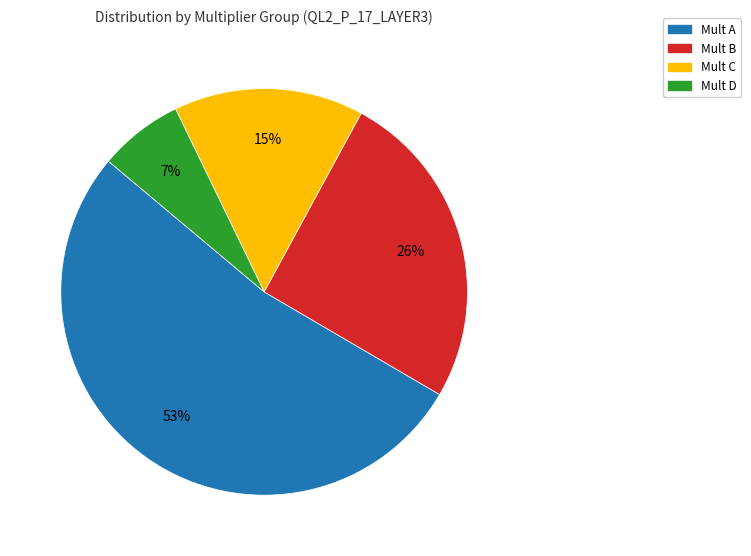

Is there a majority slice in this chart?

Yes